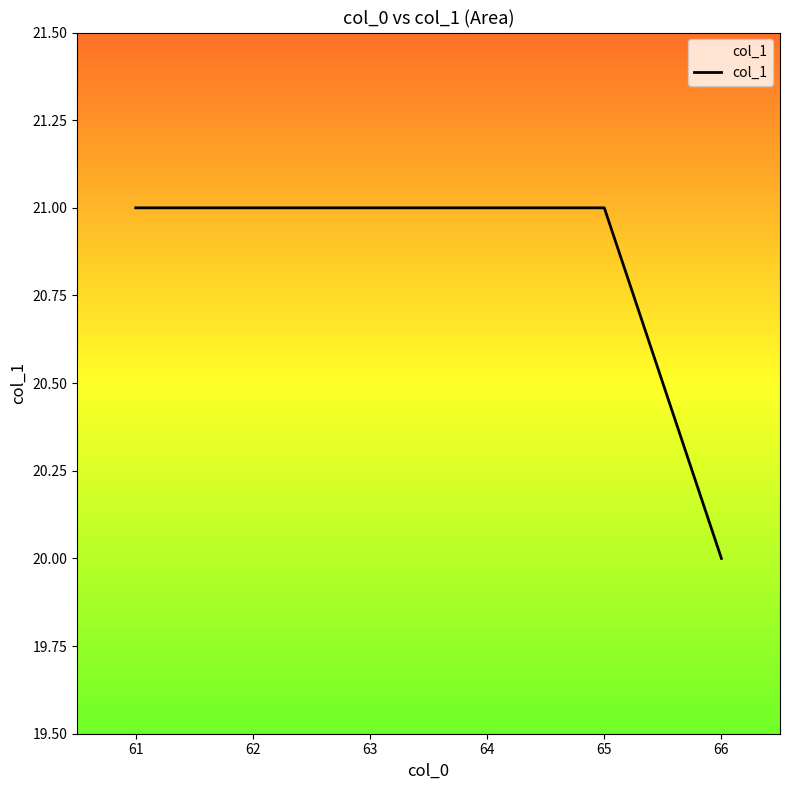

At which label is the value closest to 20?

66